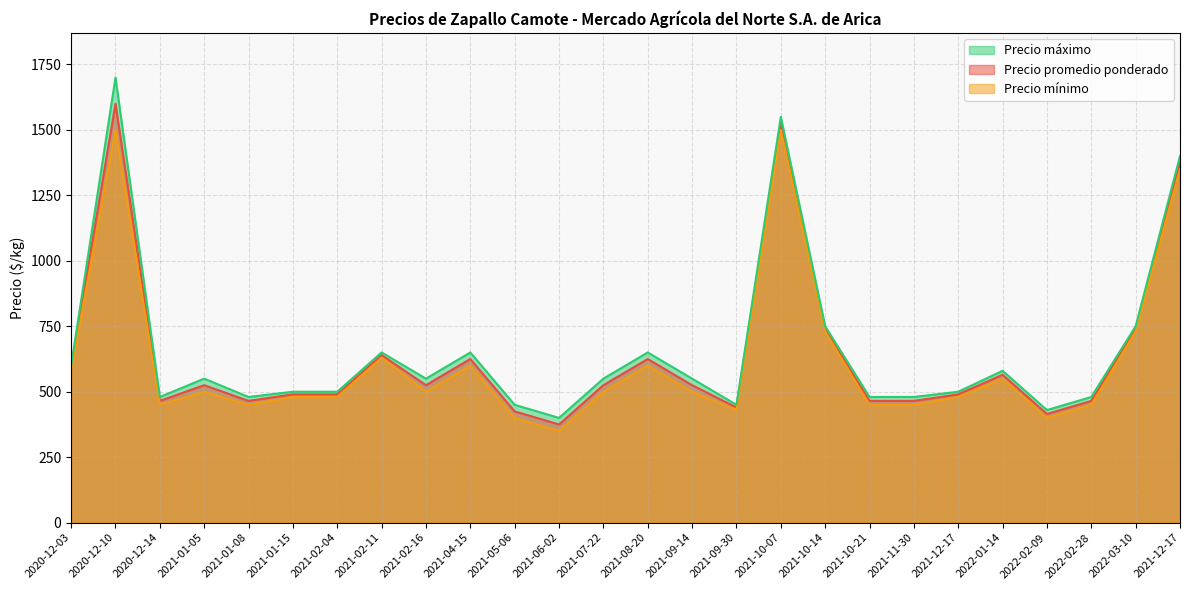

True or false: Precio máximo has a value of 720 at 2021-12-17.

False